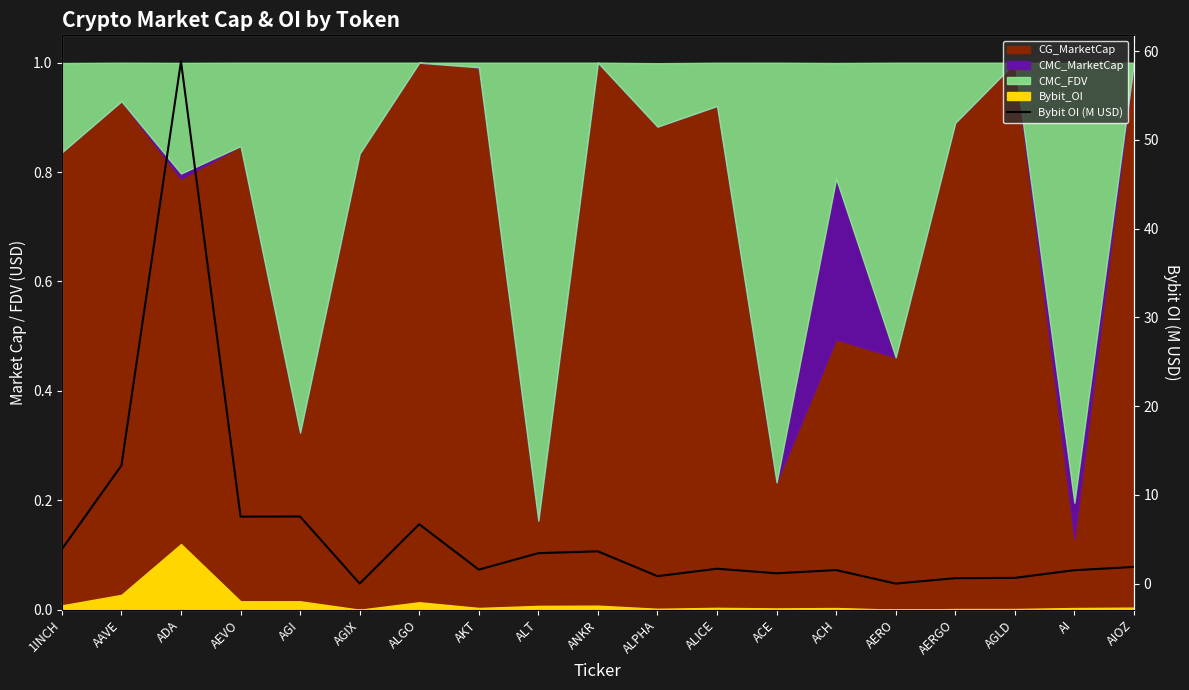

At which category does the chart reach its peak across all series?

ADA